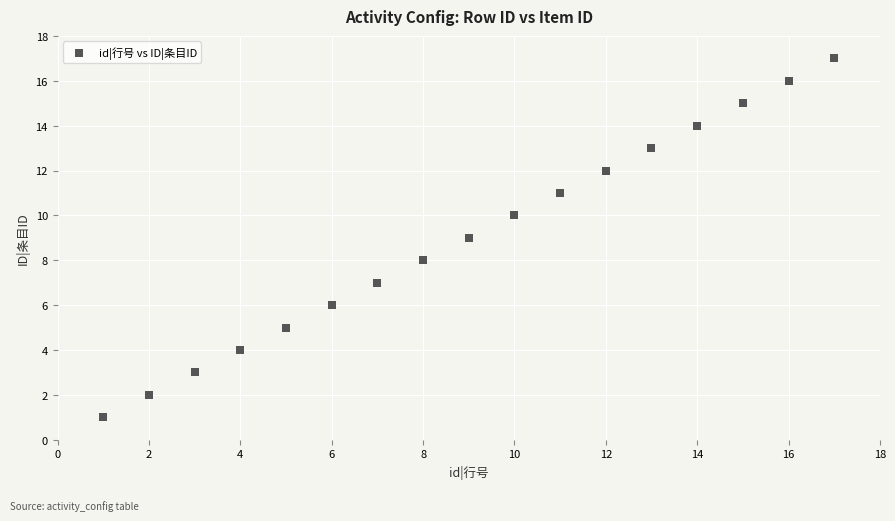

What is the range of Y values (max minus min)?

16